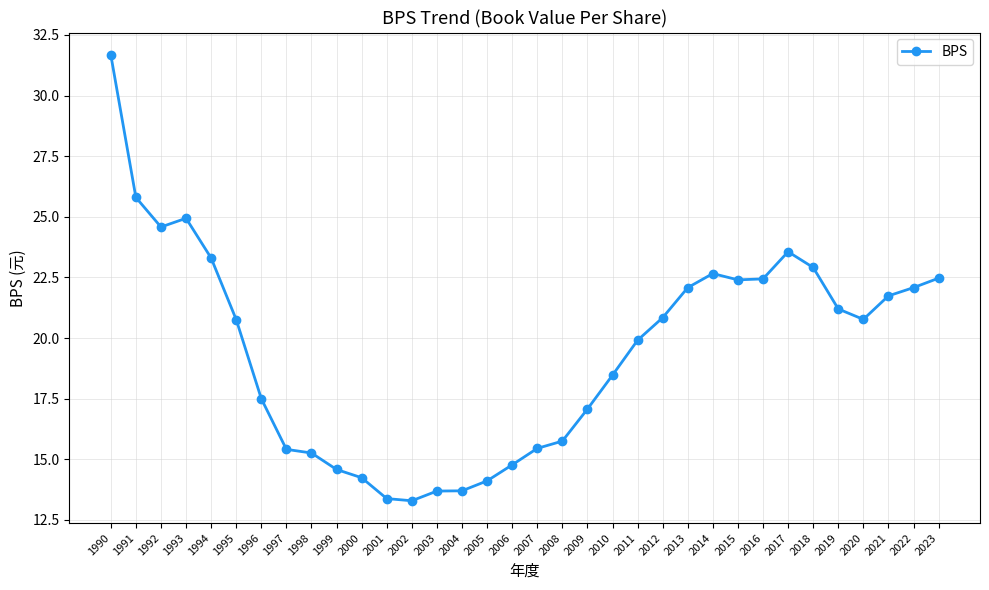

What is the difference between the maximum and minimum values?

18.4